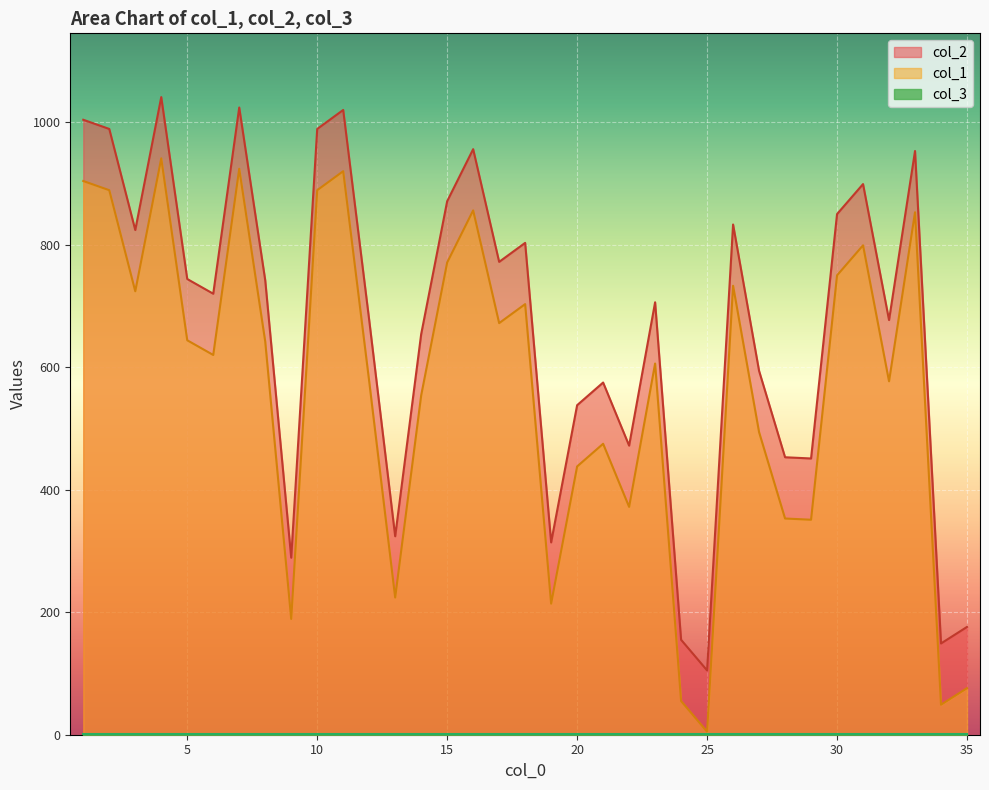

How many lines are shown in the chart?

3